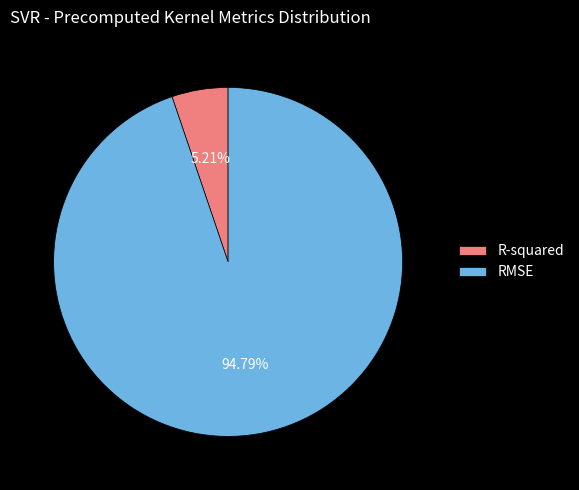

What percentage do RMSE and R-squared together represent?

100.0%